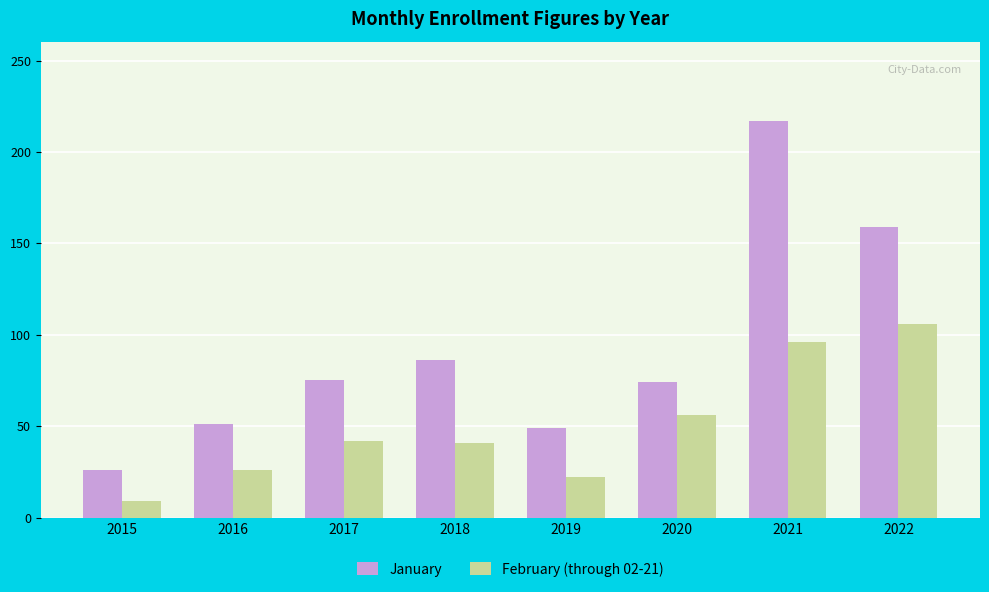

List the series in order of their peak value, highest first.

January, February (through 02-21)